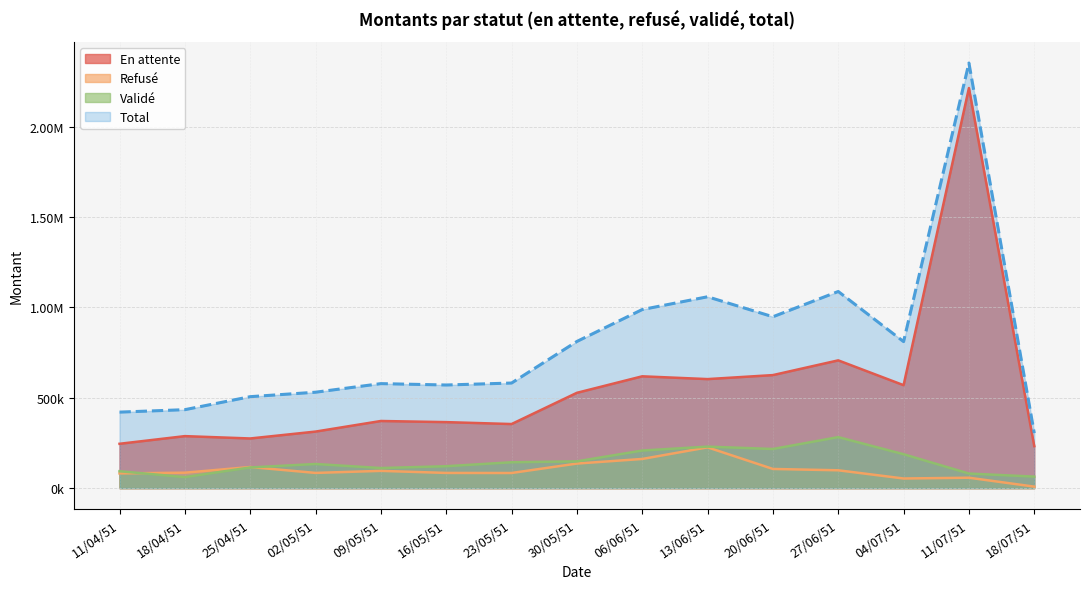

Count the number of data series in this chart.

4